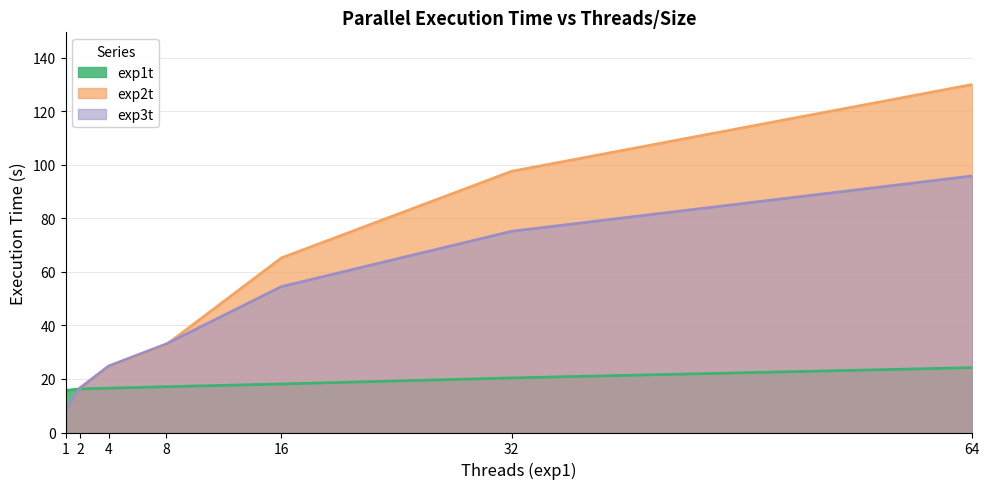

True or false: exp2t and exp1t cross at least once.

True